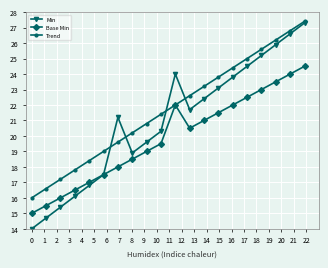

In Min, how many points are higher than both neighbors (excluding endpoints)?

2